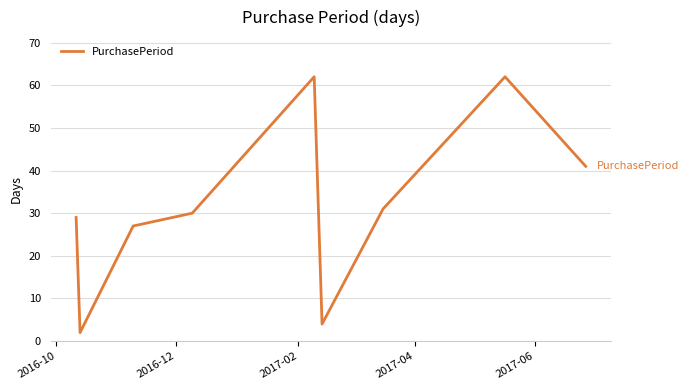

What is the smallest value displayed?

2